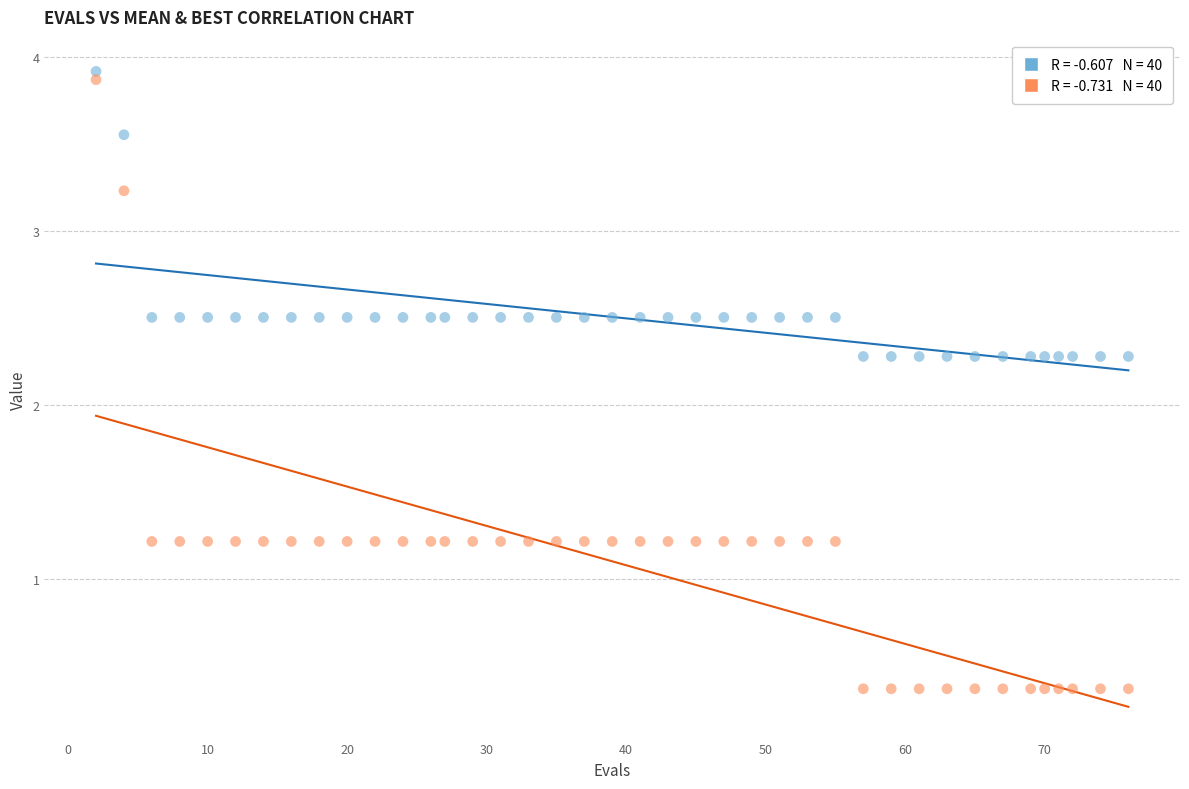

Across all data points, what is the range of X values (max minus min)?

74.0